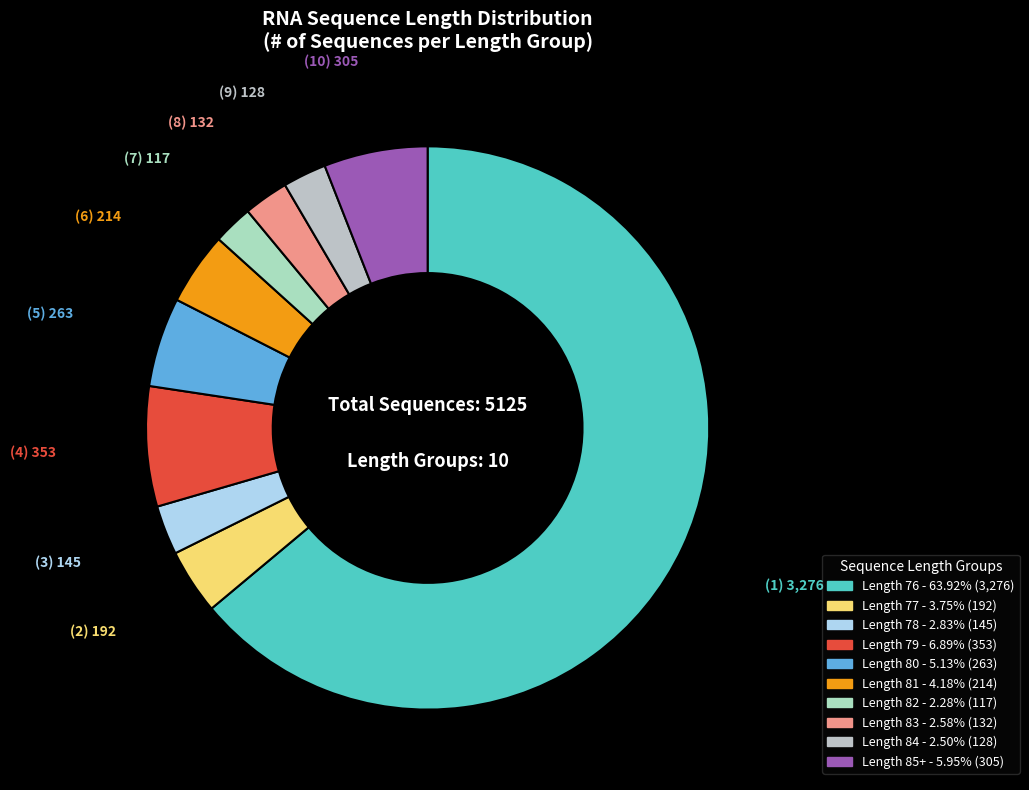

Rank the categories by value from highest to lowest.

76, 79, 85+, 80, 81, 77, 78, 83, 84, 82